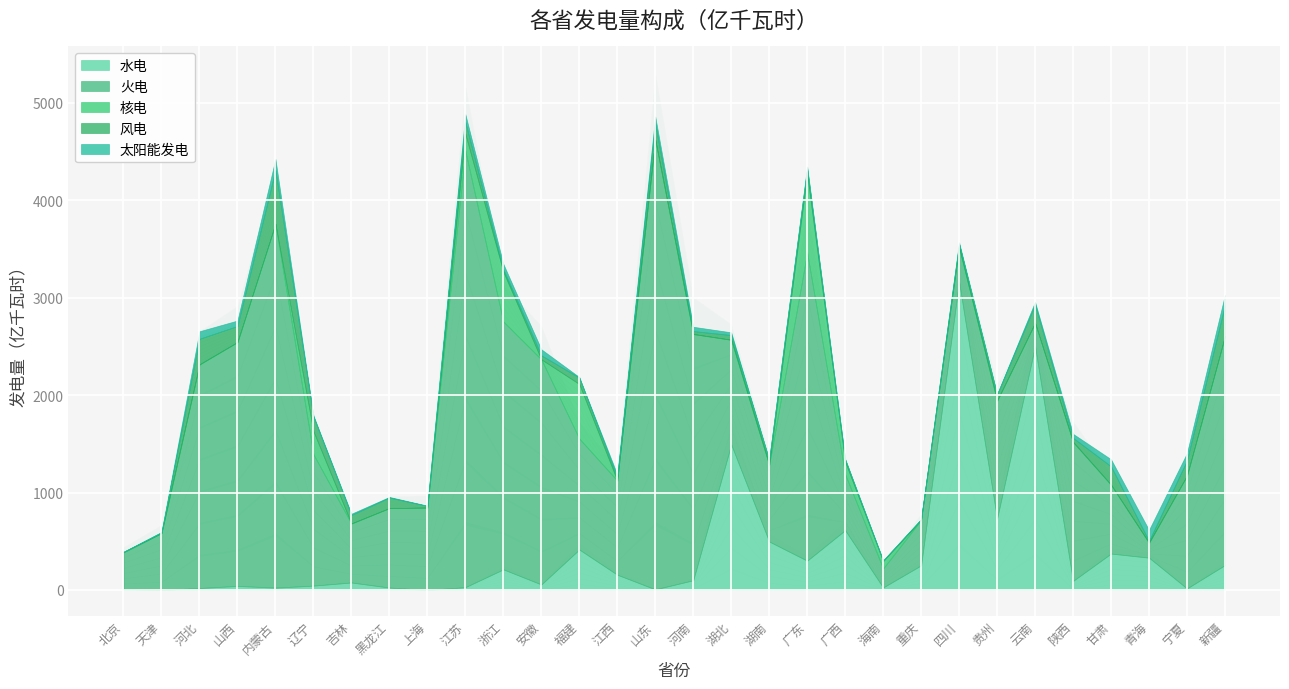

At which category does 火电 reach its first local valley?

吉林